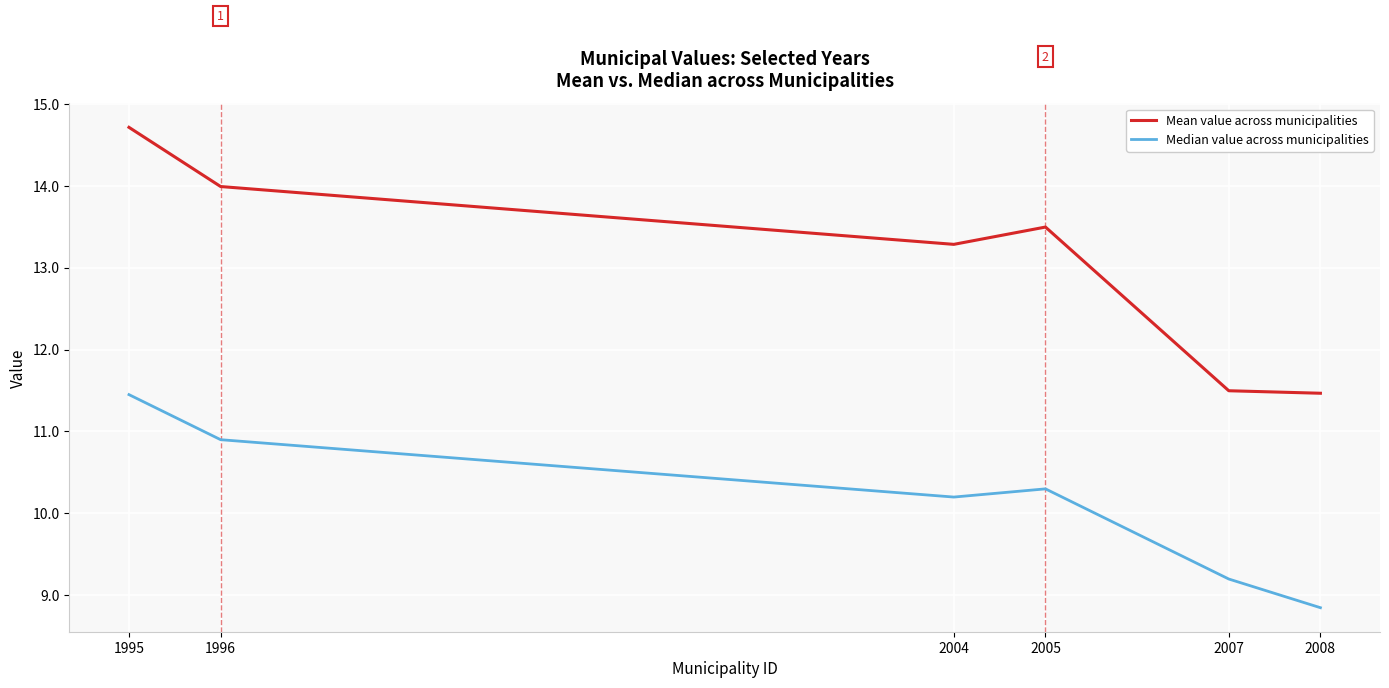

How many series are shown in this chart?

2